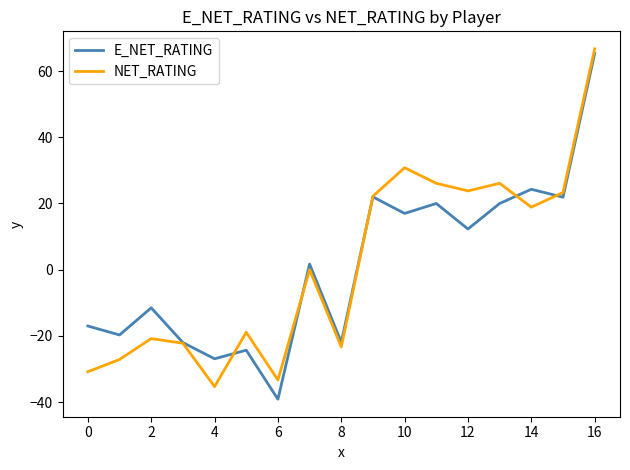

What is the smallest value displayed?

-39.1